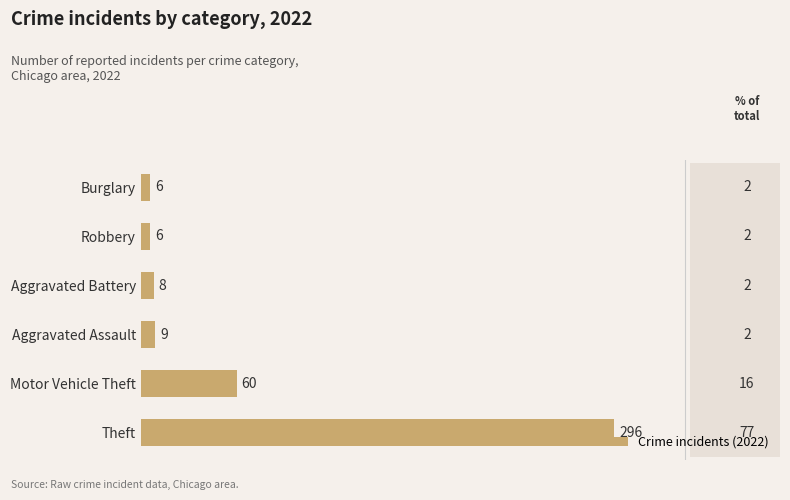

Is it true that the value at Theft is 132?

False